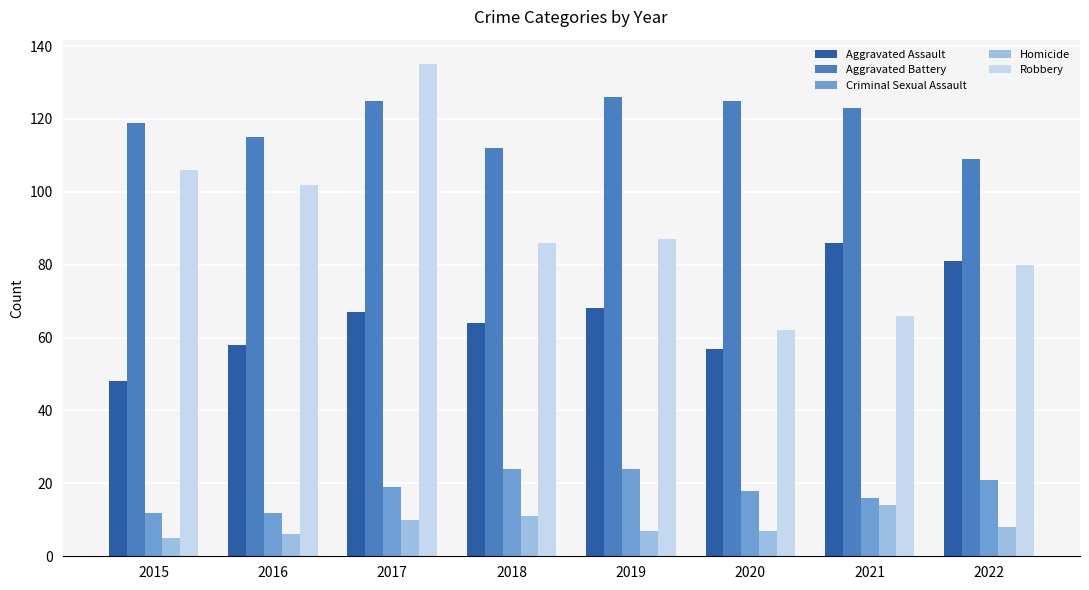

Is the value of Aggravated Battery at 2015 greater than the value of Aggravated Assault at 2019?

Yes